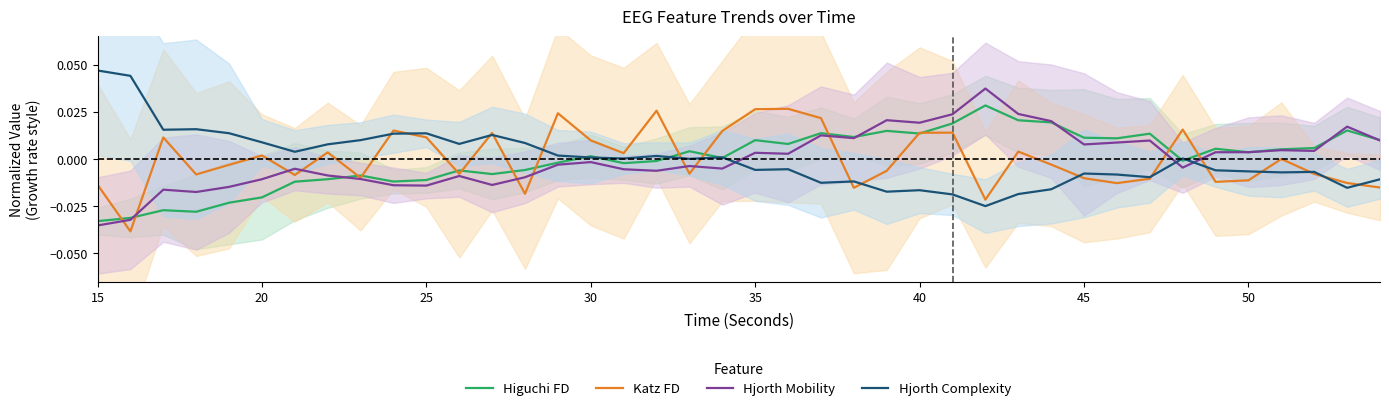

Is it true that Higuchi FD equals -0.0 at 15?

False